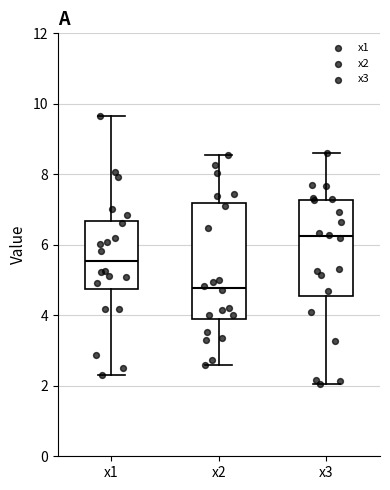

Reading left to right, read every box against the y-axis: the position of its median line, the range the box covers, and the ends of its whiskers. The values are not printed on the chart, so give them approximately, as read against the axis.

x1: median 5.6, box 4.8 to 6.6, whiskers 2.2 to 9.6
x2: median 4.8, box 3.8 to 7.2, whiskers 2.6 to 8.6
x3: median 6.2, box 4.6 to 7.2, whiskers 2.0 to 8.6